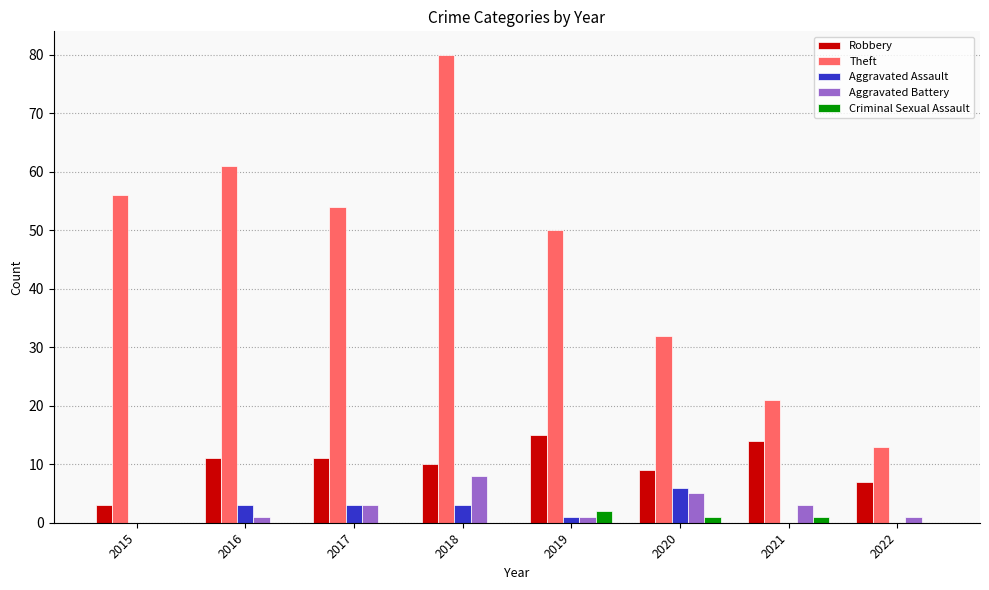

Count the number of categories in the chart.

8